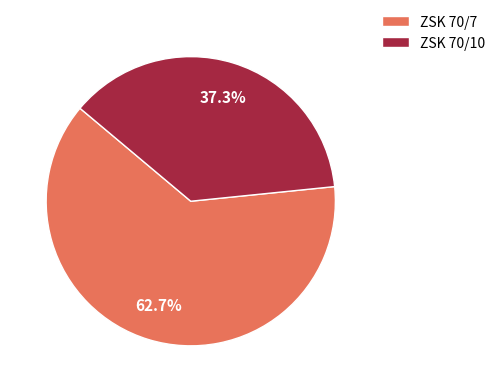

How many segments does this pie chart have?

2